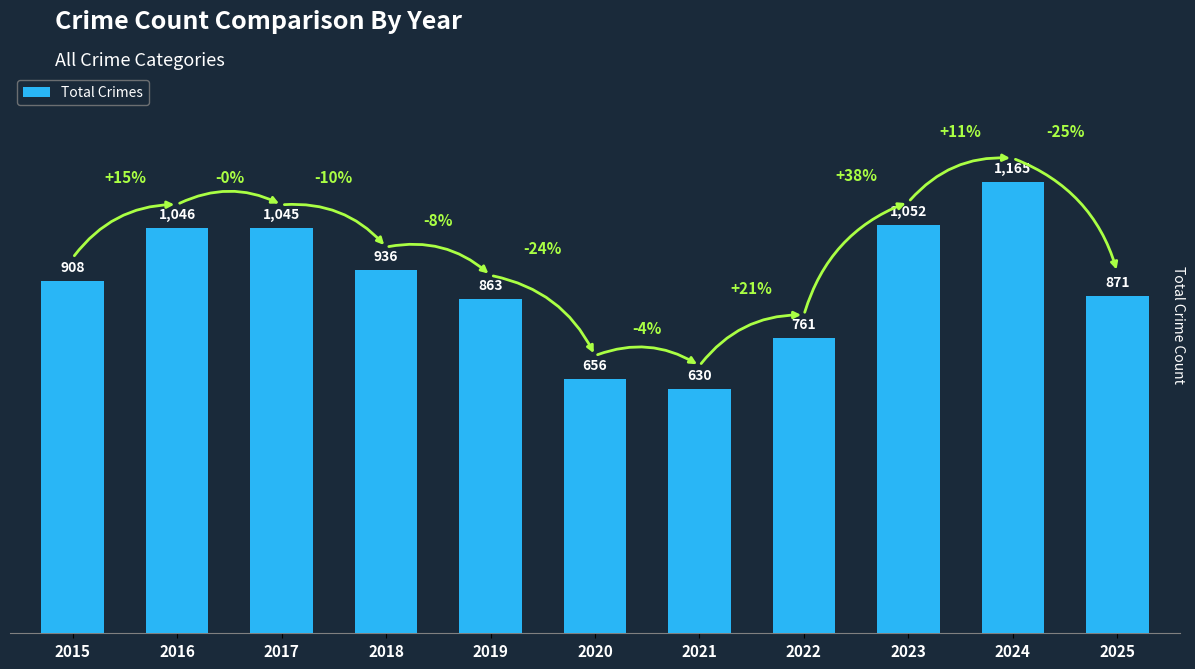

How many series are shown in this chart?

1